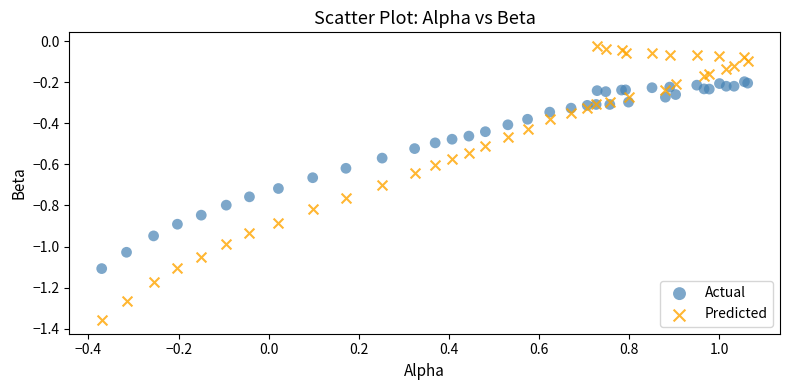

Which series reaches the maximum Y coordinate?

Predicted